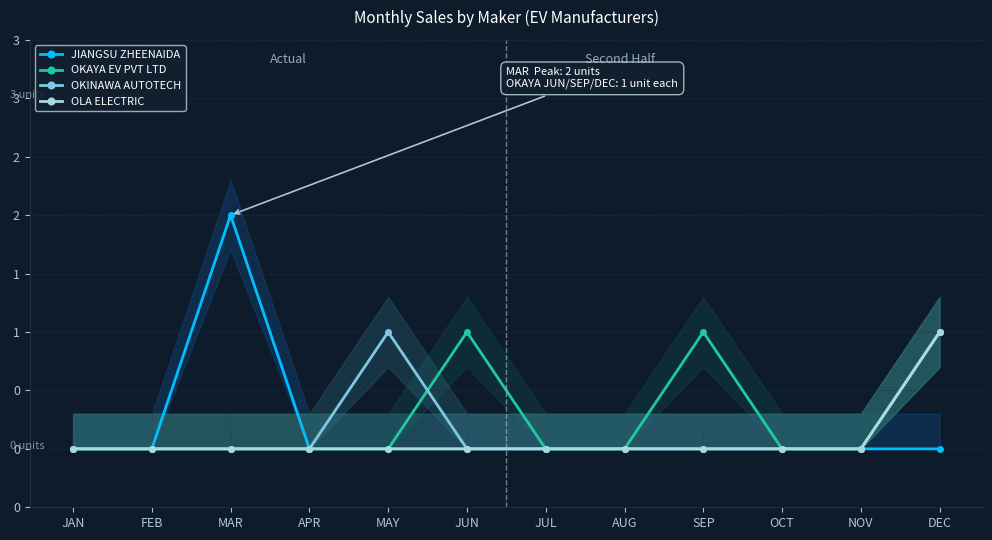

Reading right to left, extract all data points from this chart.

JIANGSU ZHEENAIDA: 0	0	0	0	0	0	0	0	0	2	0	0
OKAYA EV PVT LTD: 1	0	0	1	0	0	1	0	0	0	0	0
OKINAWA AUTOTECH: 1	0	0	0	0	0	0	1	0	0	0	0
OLA ELECTRIC: 1	0	0	0	0	0	0	0	0	0	0	0